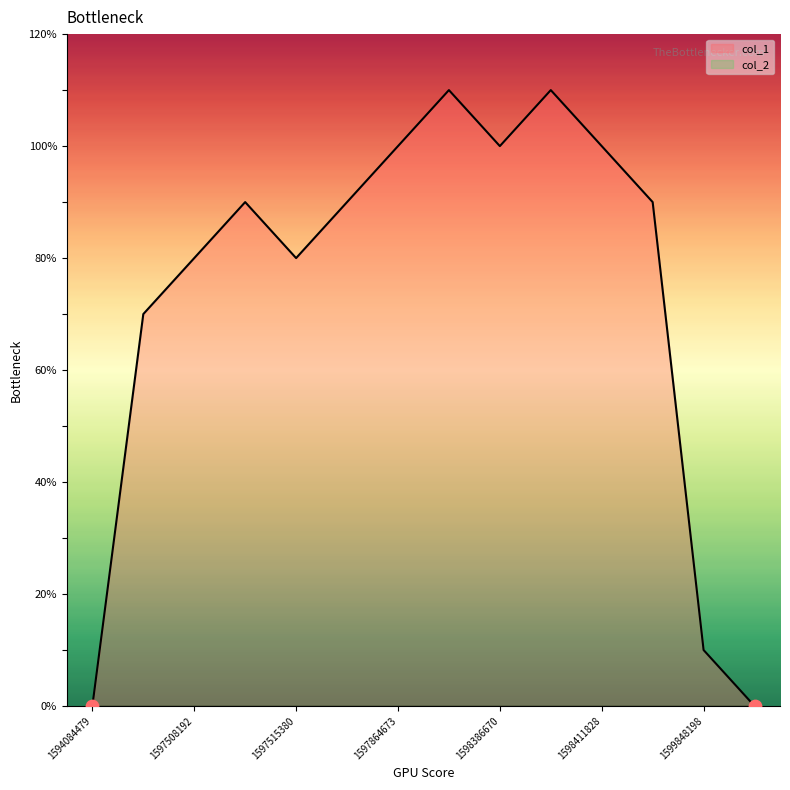

Which has a higher value, 1598383070 or 1597518981?

1598383070